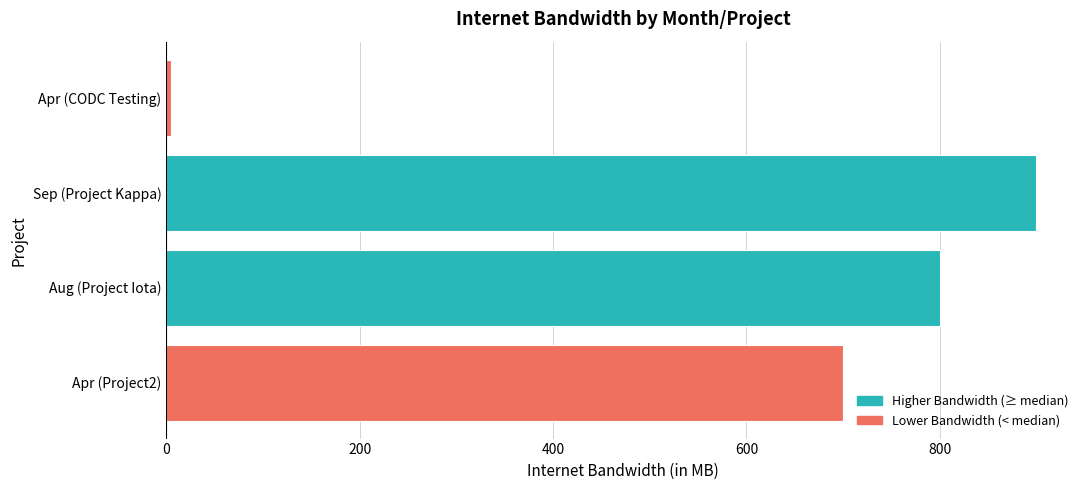

What is the sum of all values?

2405